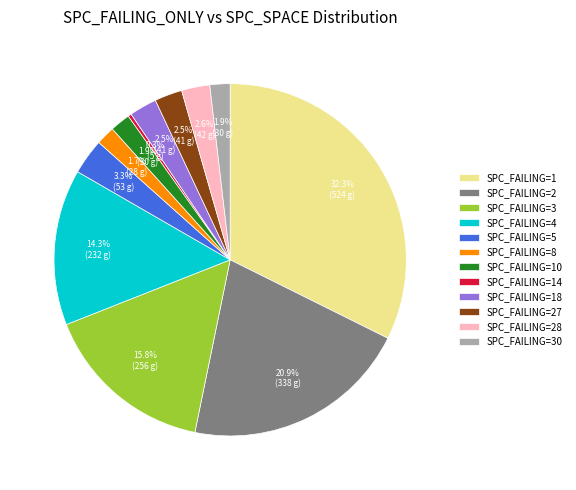

How many slices are in this pie chart?

12